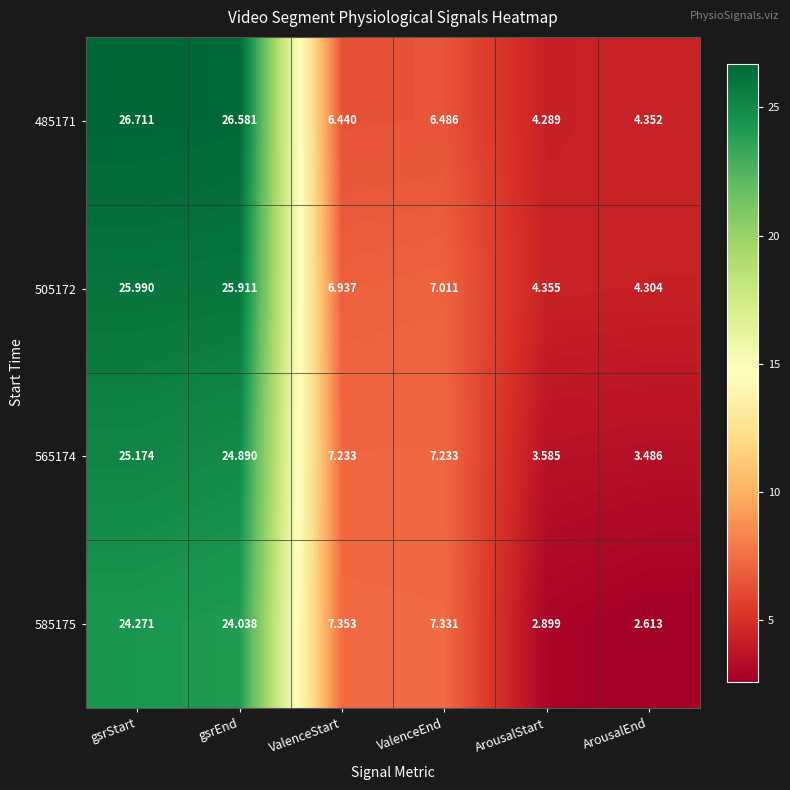

At which category is the sum across all series the highest?

gsrStart